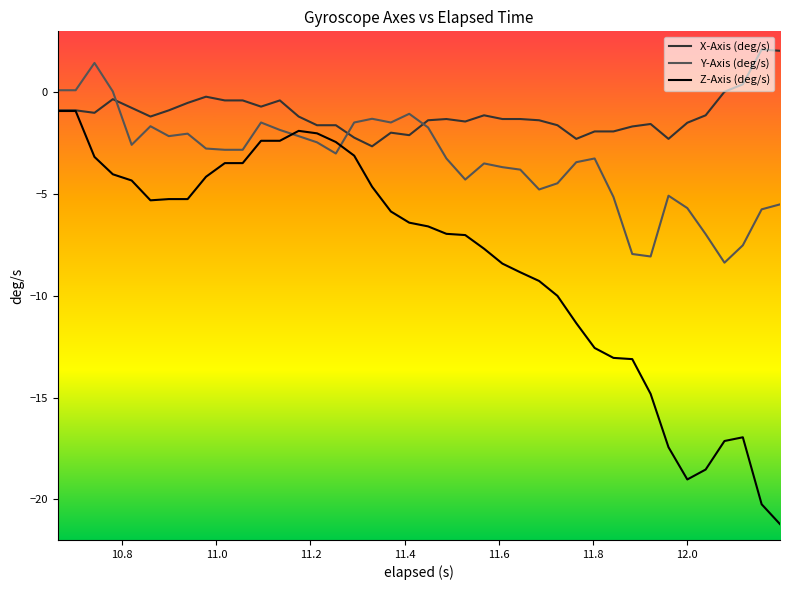

Which series ends up on top after the final intersection of Z-Axis (deg/s) and Y-Axis (deg/s)?

Y-Axis (deg/s)